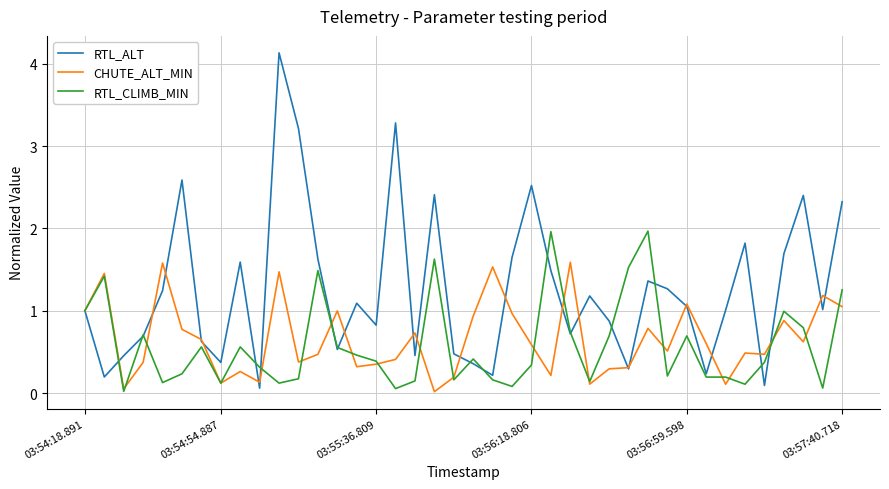

List the series in order of their peak value, highest first.

RTL_ALT, RTL_CLIMB_MIN, CHUTE_ALT_MIN